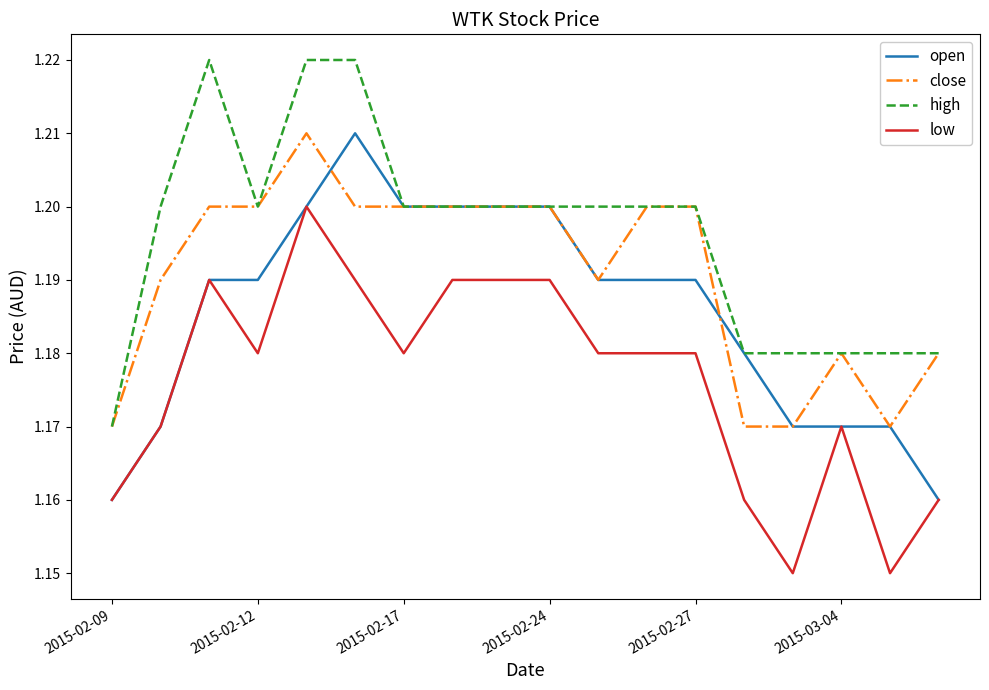

Which series has the largest total across all categories?

high